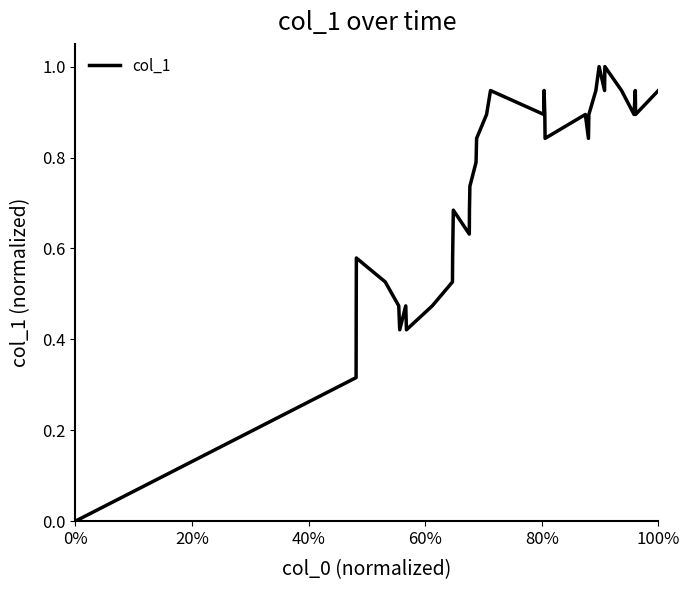

How many lines are shown in the chart?

1